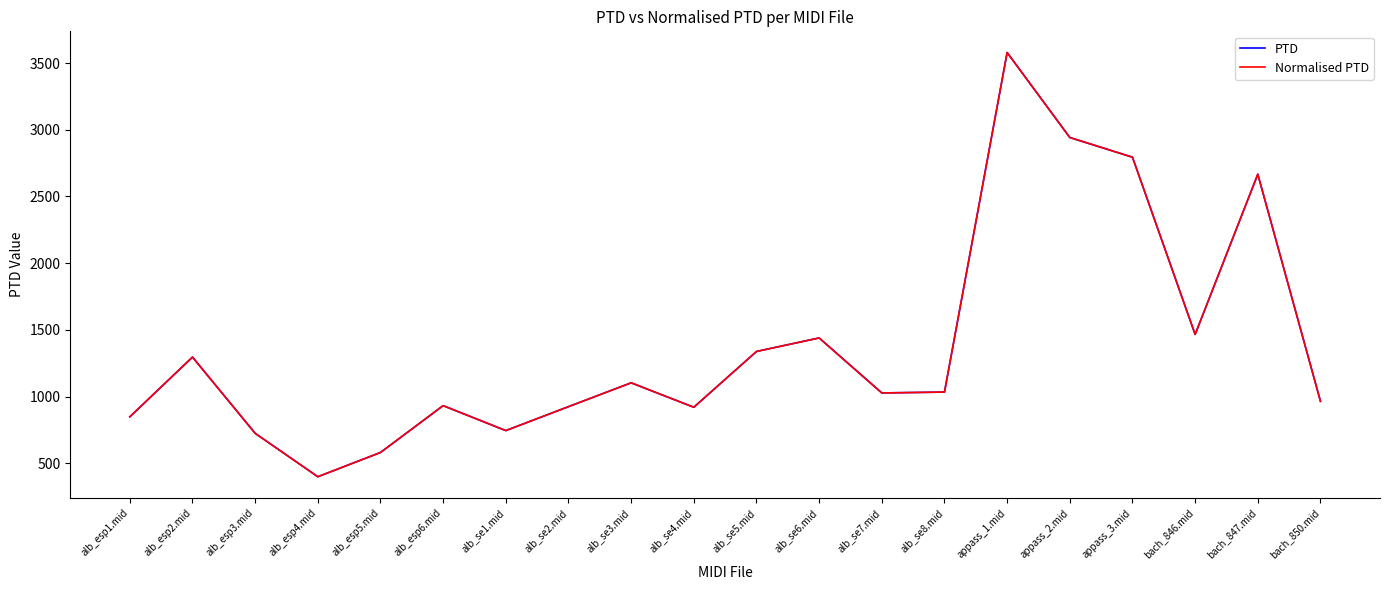

Which has a higher value, bach_850.mid or alb_se6.mid?

alb_se6.mid